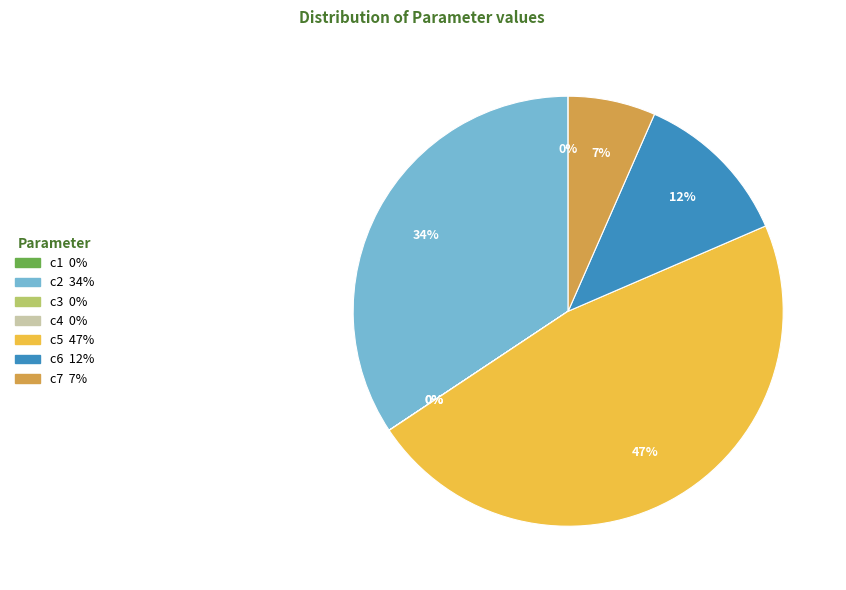

True or false: c6 accounts for 12% of the total.

True